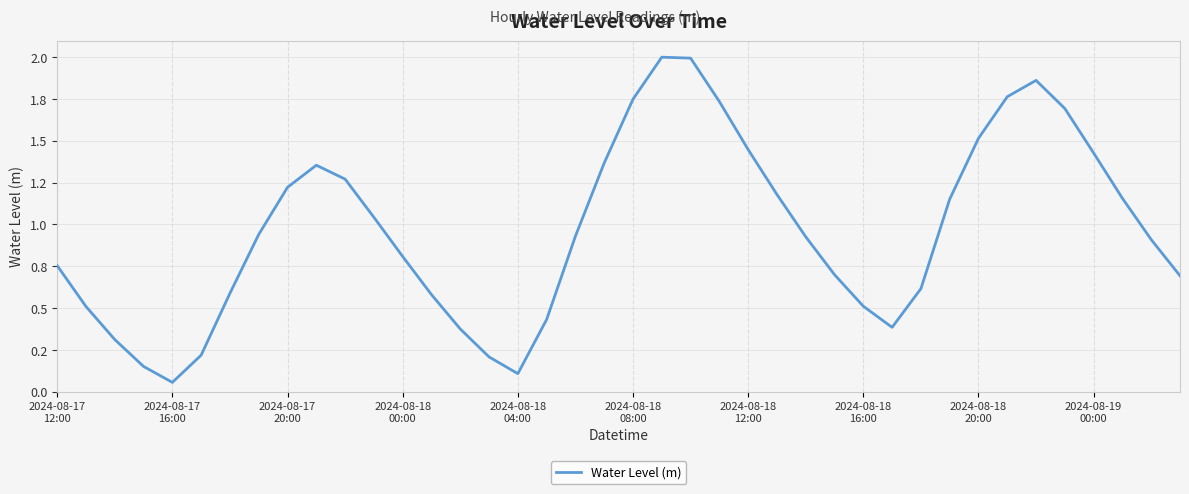

Is this an area chart (filled region under the line)?

No